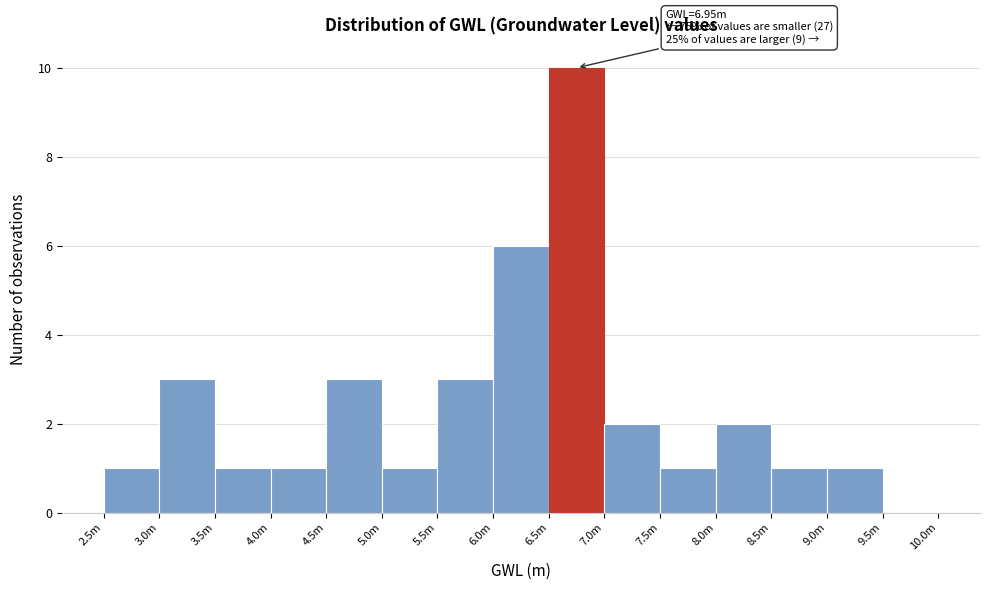

Reading left to right, what are all the values shown in this chart?

2.5m=1	3.0m=3	3.5m=1	4.0m=1	4.5m=3	5.0m=1	5.5m=3	6.0m=6	6.5m=10	7.0m=2	7.5m=1	8.0m=2	8.5m=1	9.0m=1	9.5m=0